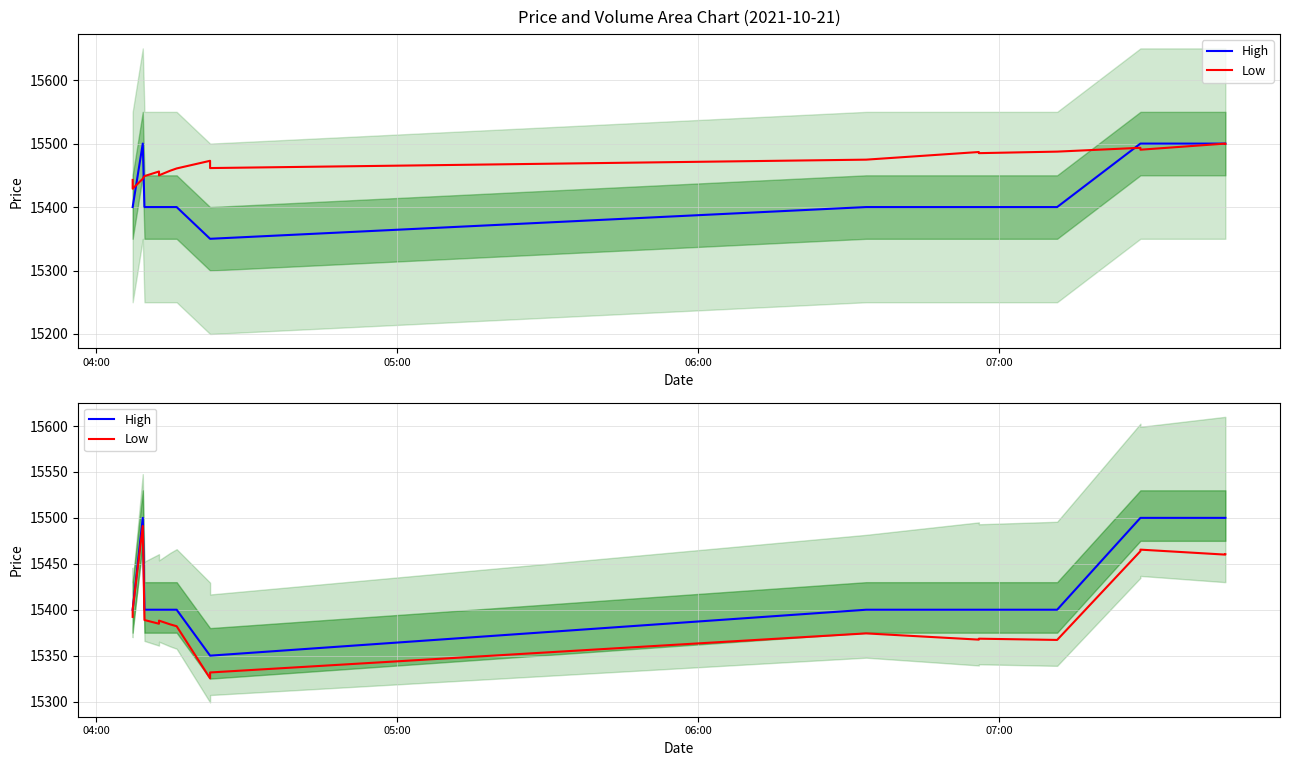

True or false: High and Low intersect in this chart.

False